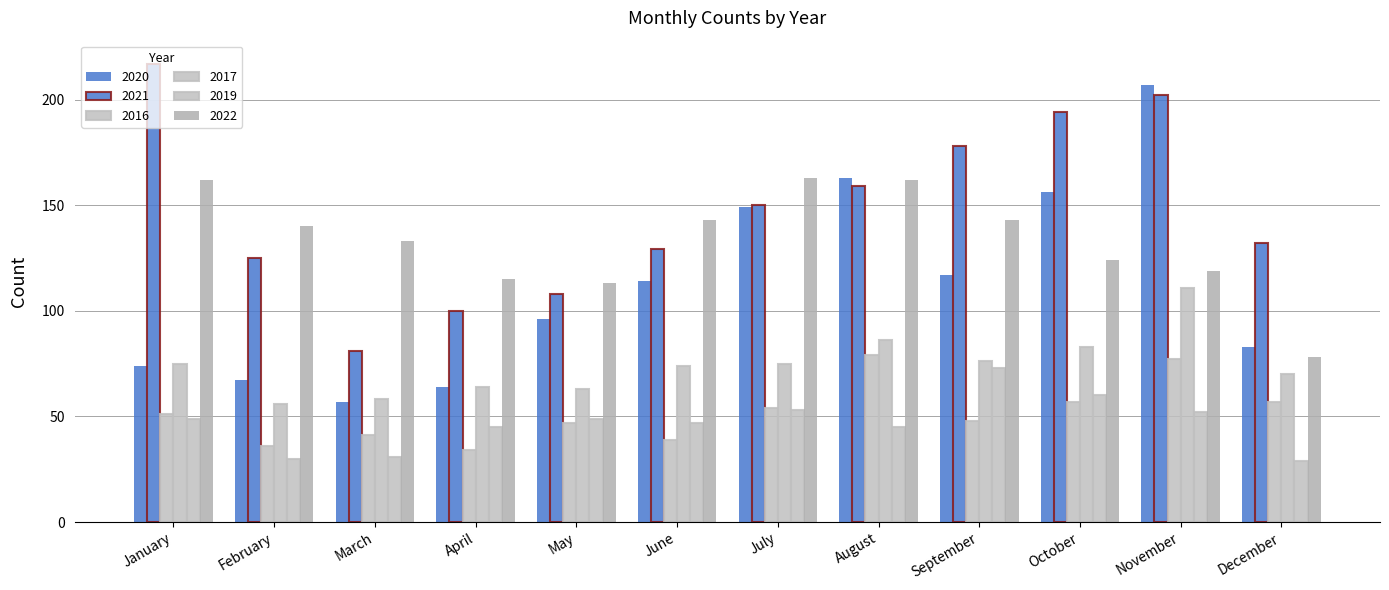

Which series has the largest total across all categories?

2021